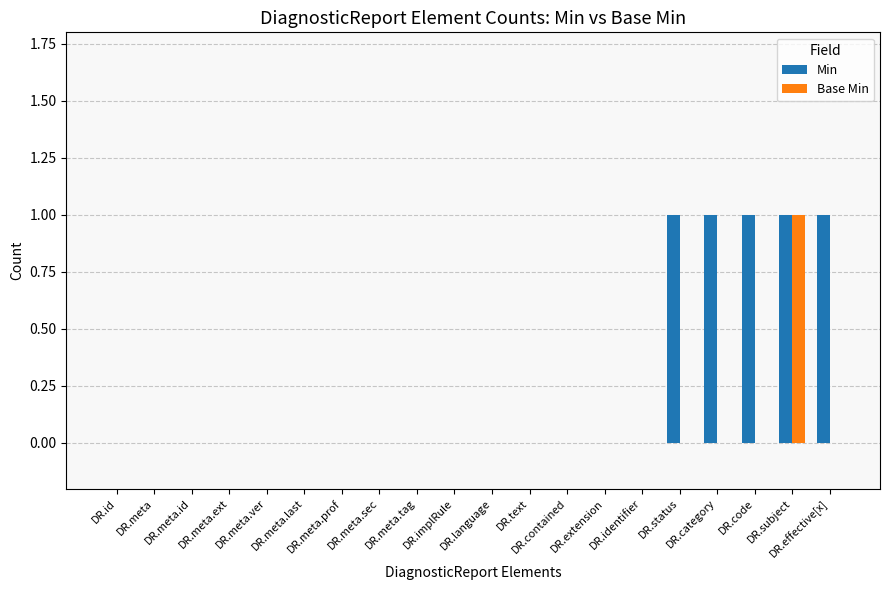

At which category is the sum across all series the highest?

DR.subject